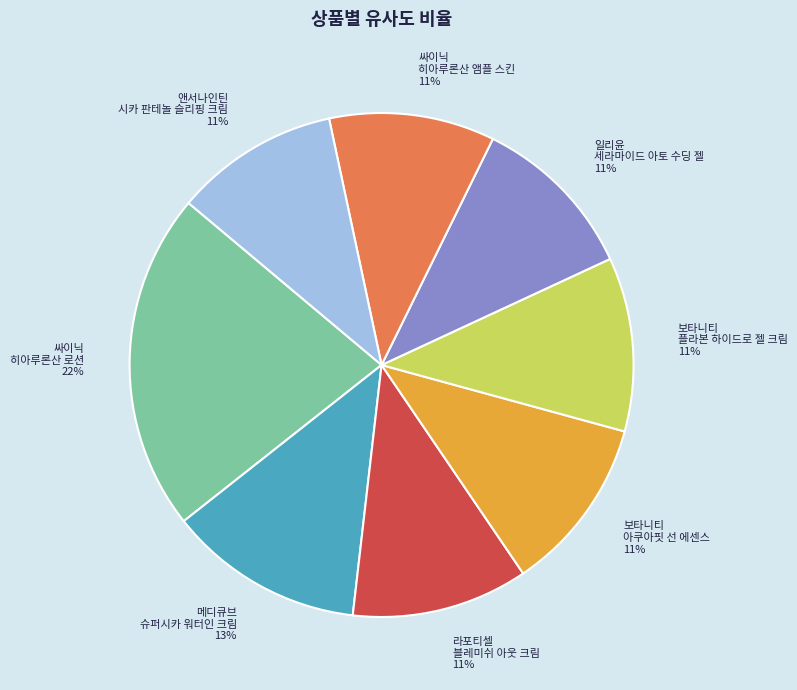

To the nearest percent, what is the difference between the largest and smallest slice percentages?

11%